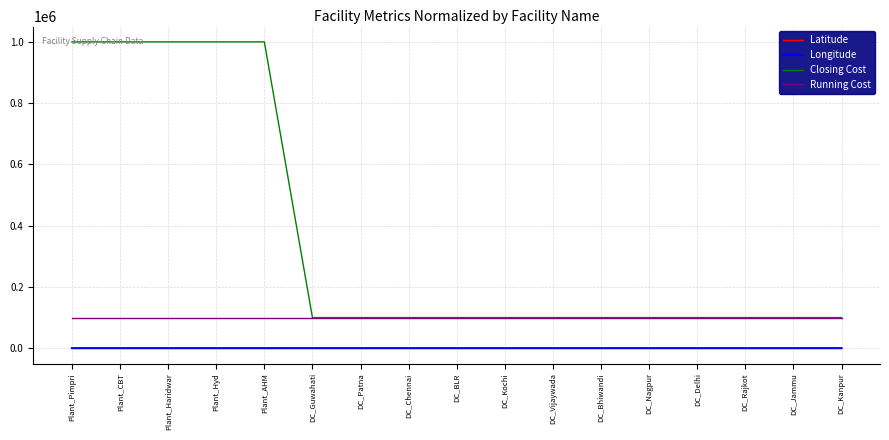

How many values in the Latitude series are below 21?

8